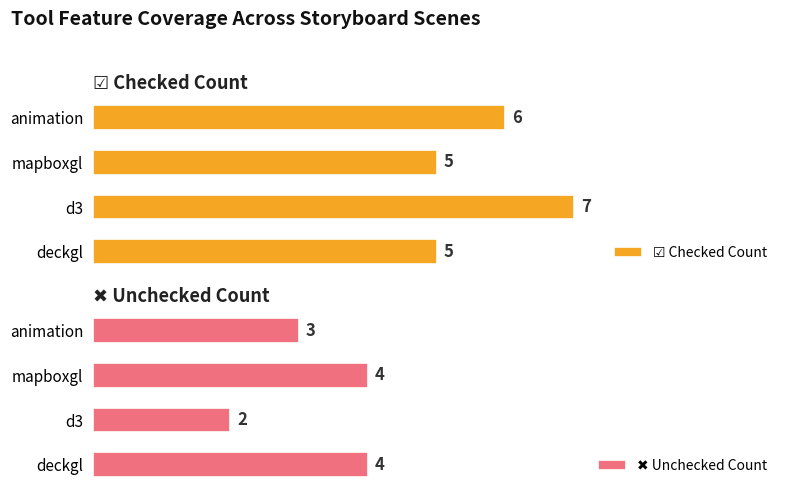

Which series changed the most between deckgl and mapboxgl?

☑ Checked Count